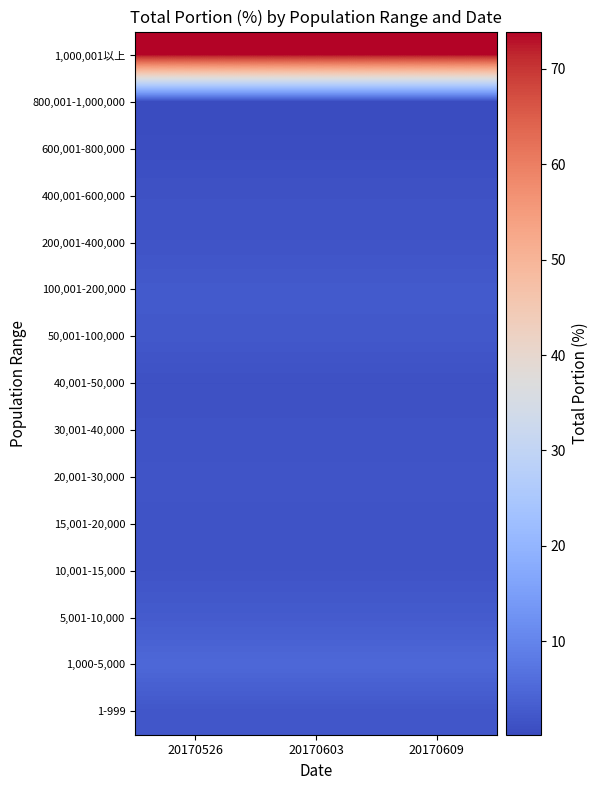

Reading right to left, transcribe all the data shown in this chart.

1-999: 20170609=2.0	20170603=2.0	20170526=2.0
1,000-5,000: 20170609=5.1	20170603=5.1	20170526=5.1
5,001-10,000: 20170609=2.9	20170603=2.9	20170526=2.9
10,001-15,000: 20170609=1.6	20170603=1.6	20170526=1.6
15,001-20,000: 20170609=1.5	20170603=1.5	20170526=1.5
20,001-30,000: 20170609=1.7	20170603=1.7	20170526=1.7
30,001-40,000: 20170609=1.4	20170603=1.4	20170526=1.4
40,001-50,000: 20170609=1.0	20170603=1.0	20170526=1.0
50,001-100,000: 20170609=2.4	20170603=2.4	20170526=2.4
100,001-200,000: 20170609=2.6	20170603=2.6	20170526=2.6
200,001-400,000: 20170609=1.6	20170603=1.6	20170526=1.6
400,001-600,000: 20170609=1.3	20170603=1.3	20170526=1.3
600,001-800,000: 20170609=0.6	20170603=0.6	20170526=0.6
800,001-1,000,000: 20170609=0.2	20170603=0.2	20170526=0.2
1,000,001以上: 20170609=73.9	20170603=73.9	20170526=73.9